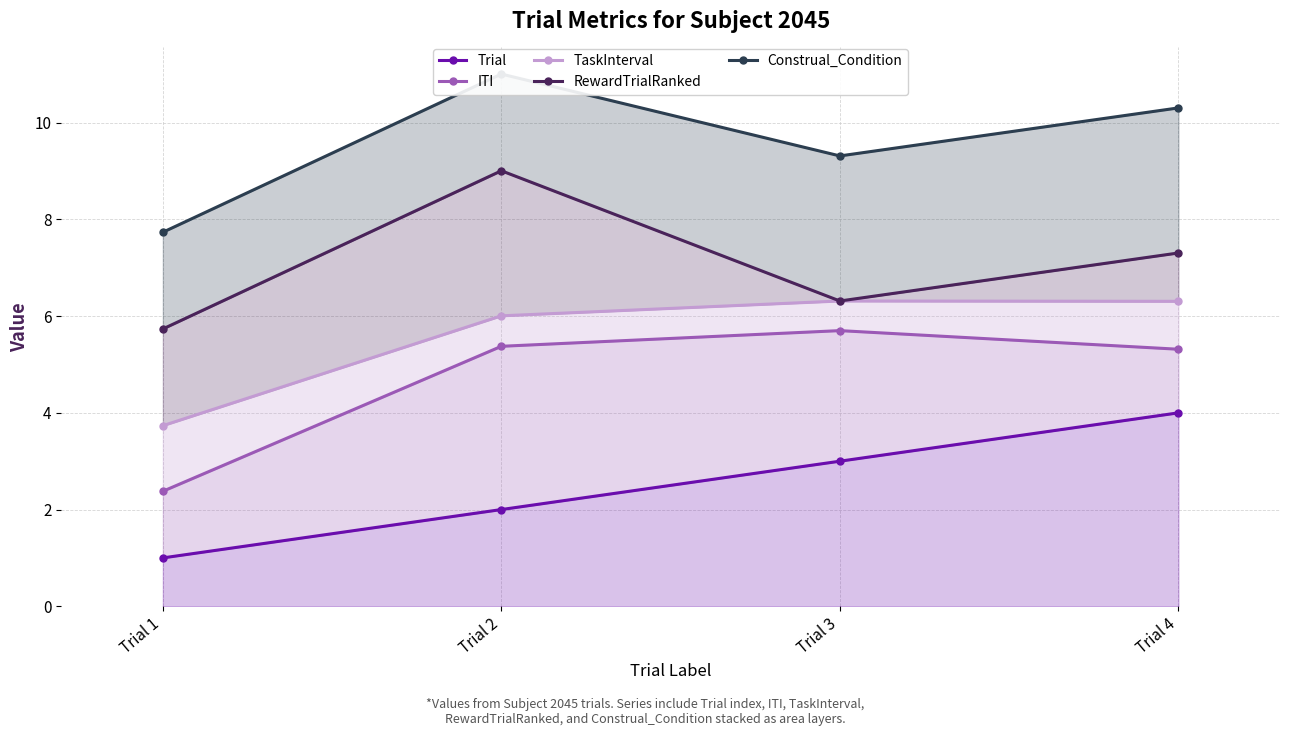

True or false: TaskInterval and ITI cross at least once.

False